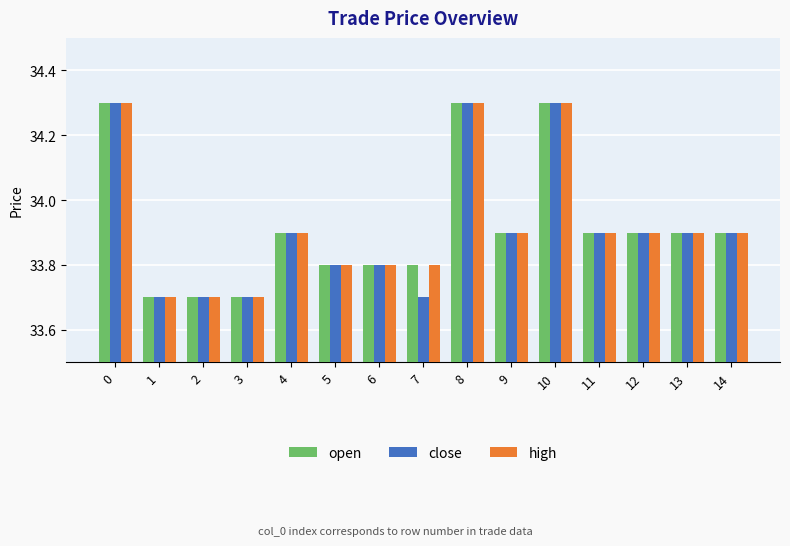

What is the sum of all high values?

508.8